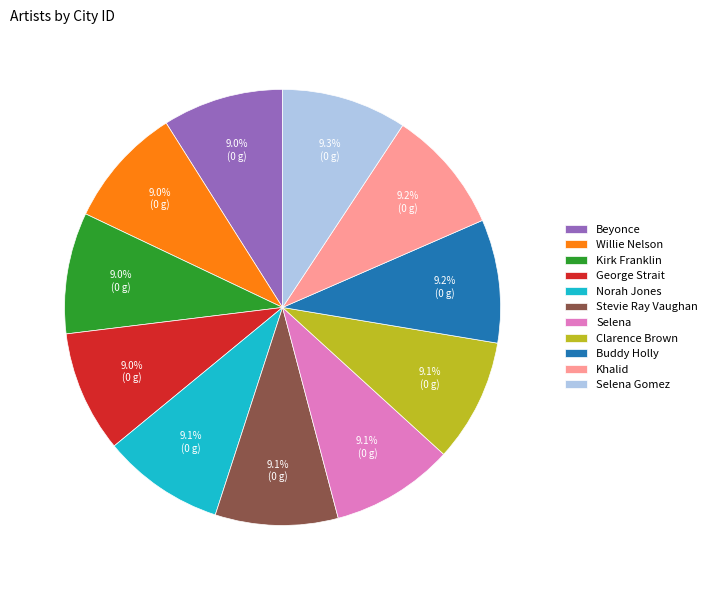

Is there a majority slice in this chart?

No